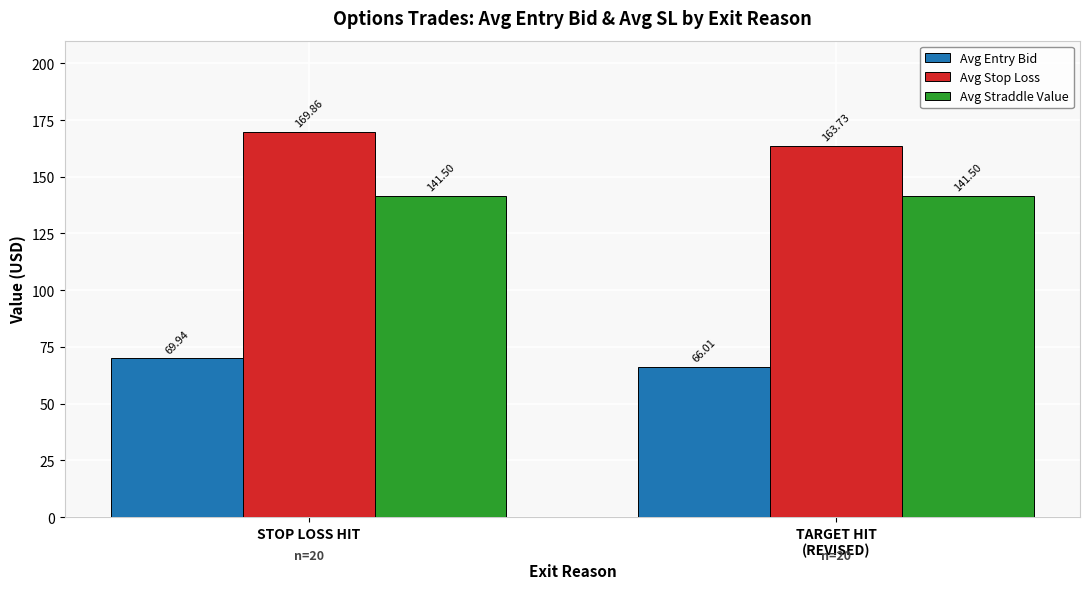

Which category has the lowest value across all series?

TARGET HIT
(REVISED)